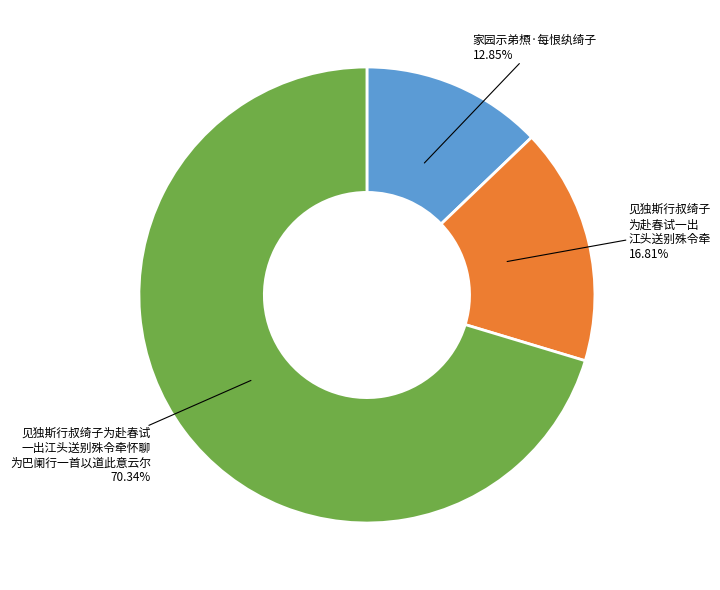

Combined, do 家园示弟槱·每恨纨绮子 12.85% and 见独斯行叔绮子为赴春试 一出江头送别殊令牵怀聊 为巴阑行一首以道此意云尔 70.34% account for over 50%?

Yes